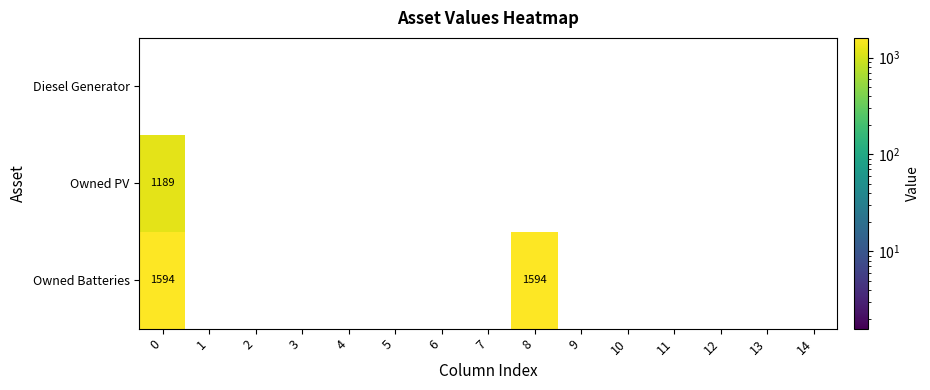

List the series in order of their overall mean, highest first.

Owned Batteries, Owned PV, Diesel Generator